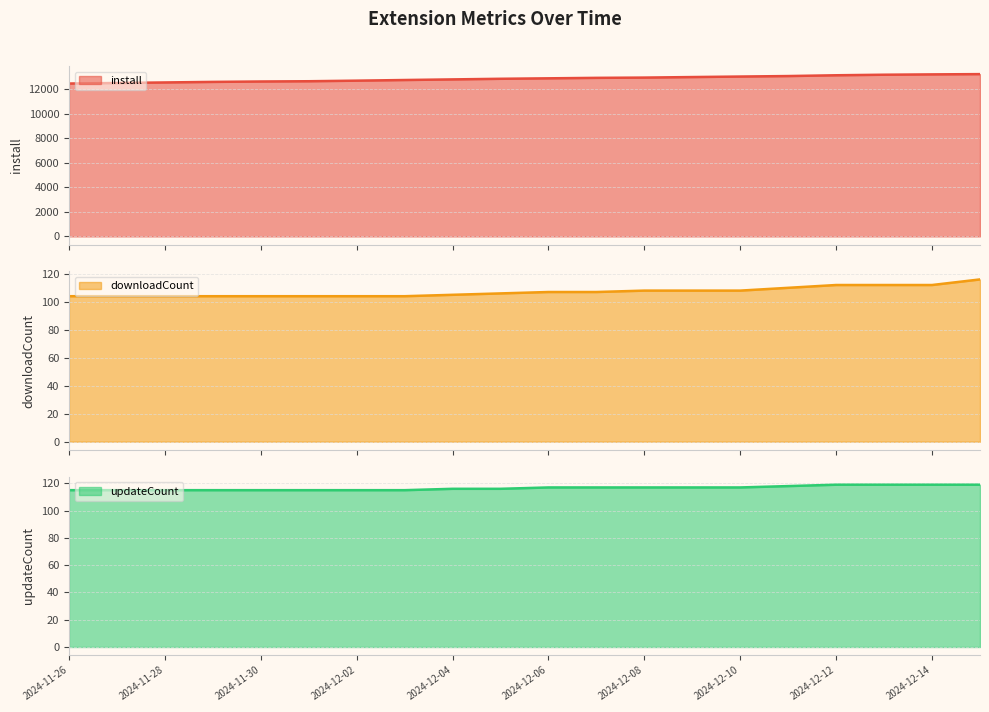

Which series has the largest total across all categories?

install